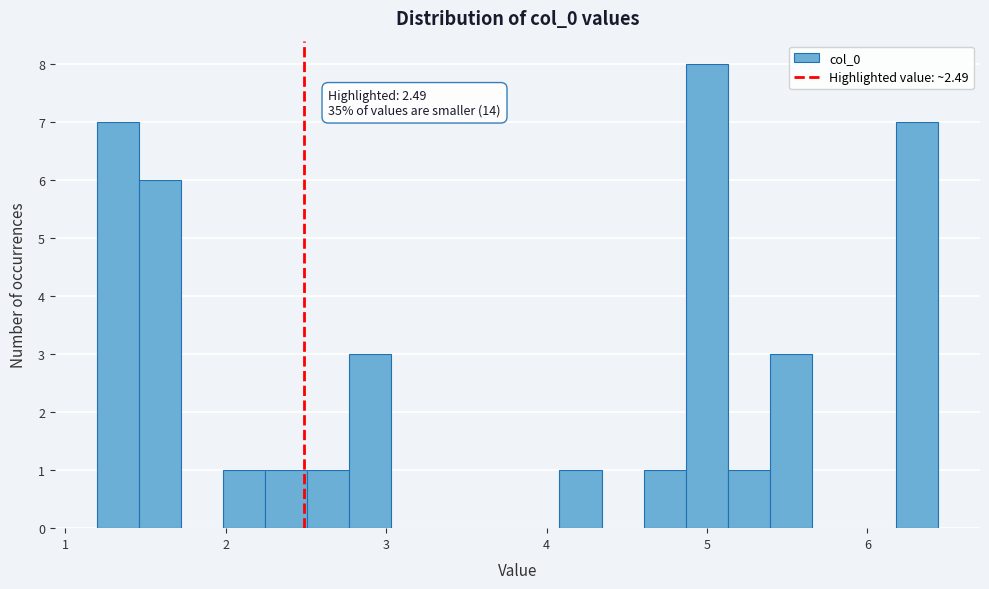

Around what value on the x-axis is the tallest bar? Give the approximate position of its centre, as read against the axis.

5.0